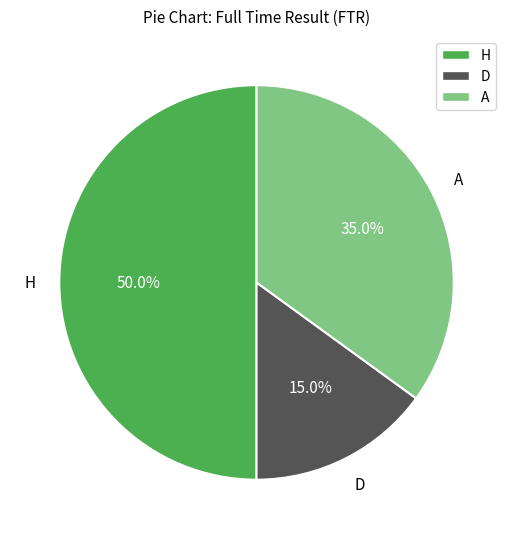

Does A represent more than half of the total?

No